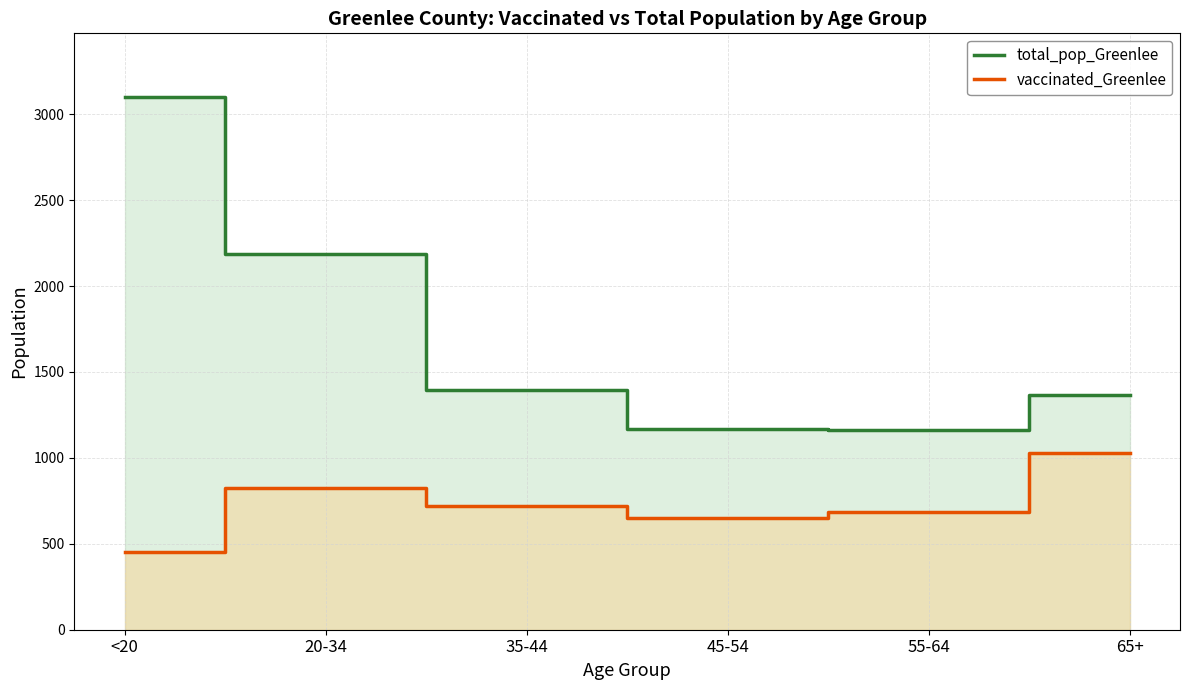

How many lines are shown in the chart?

2